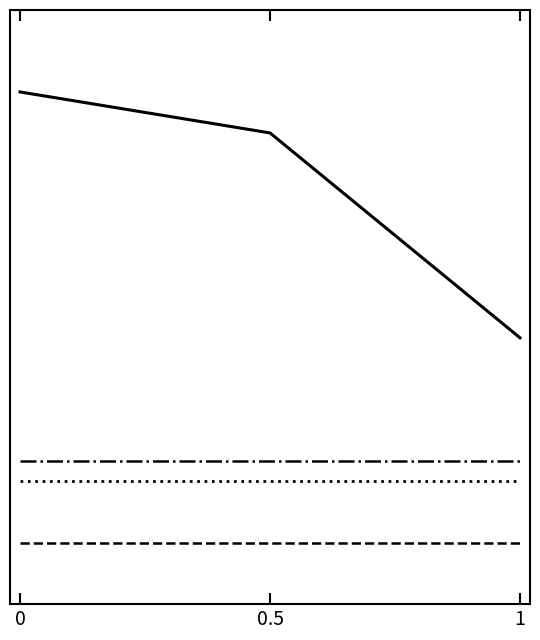

The value of s at 1 is 3.0. True or false?

True